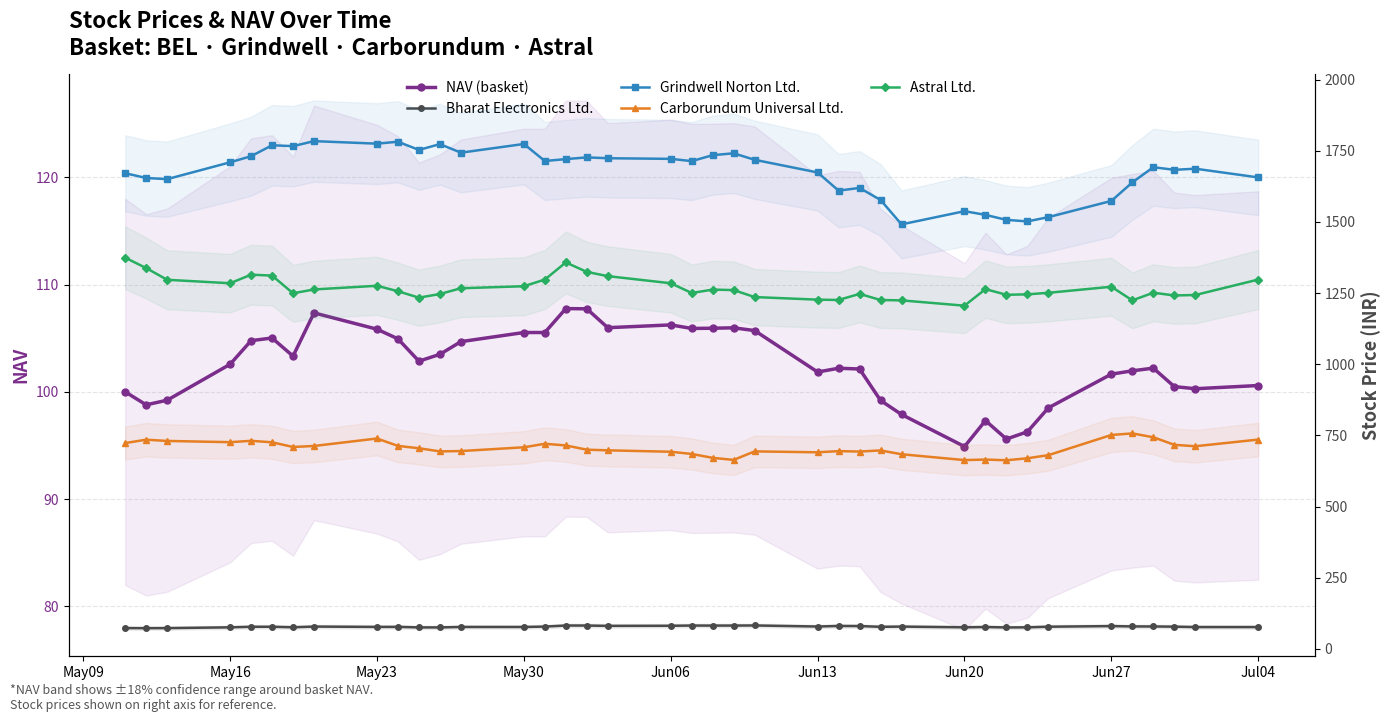

True or false: NAV (basket) and Grindwell Norton Ltd. intersect in this chart.

False